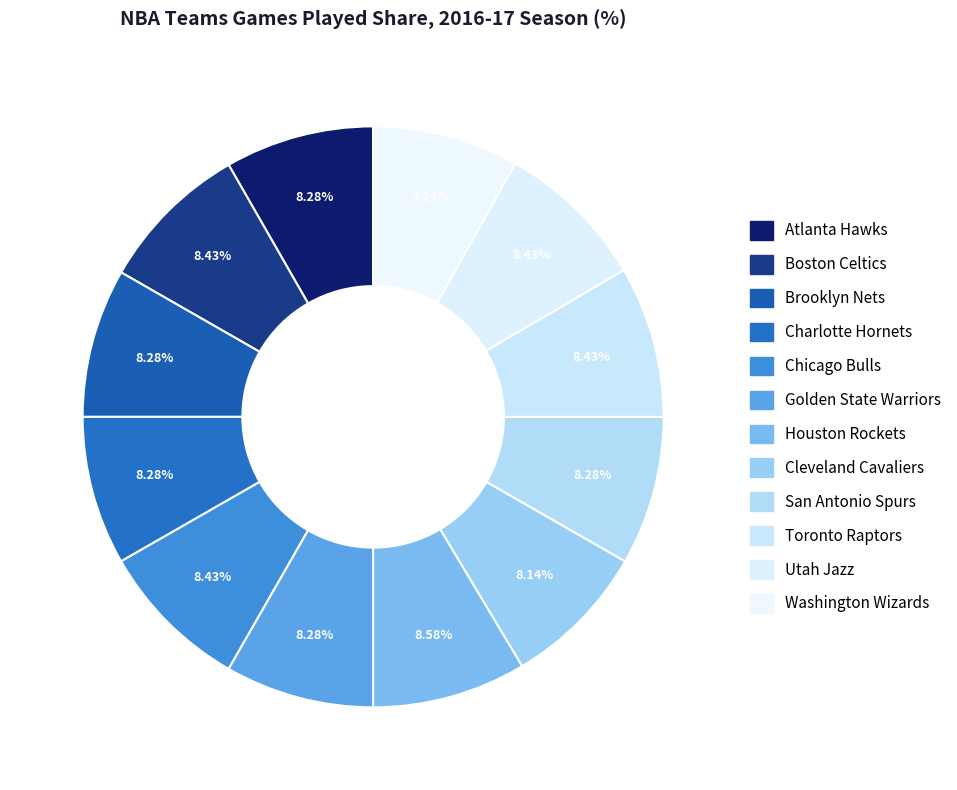

What is the smallest slice in the pie chart?

Cleveland Cavaliers